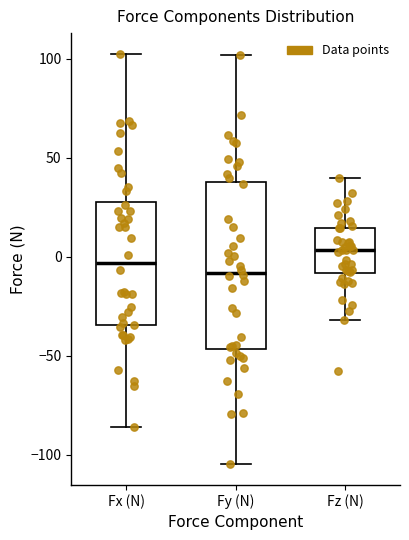

Comparing the boxes themselves (not the whiskers), which one is the tallest?

Fy (N)